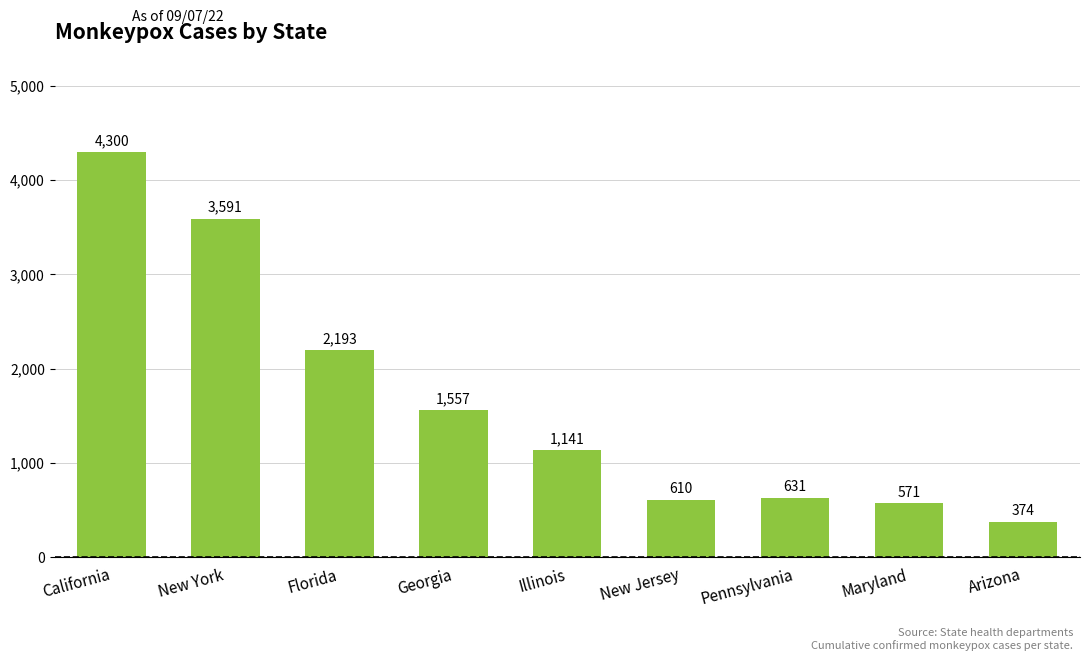

What is the smallest value displayed?

374